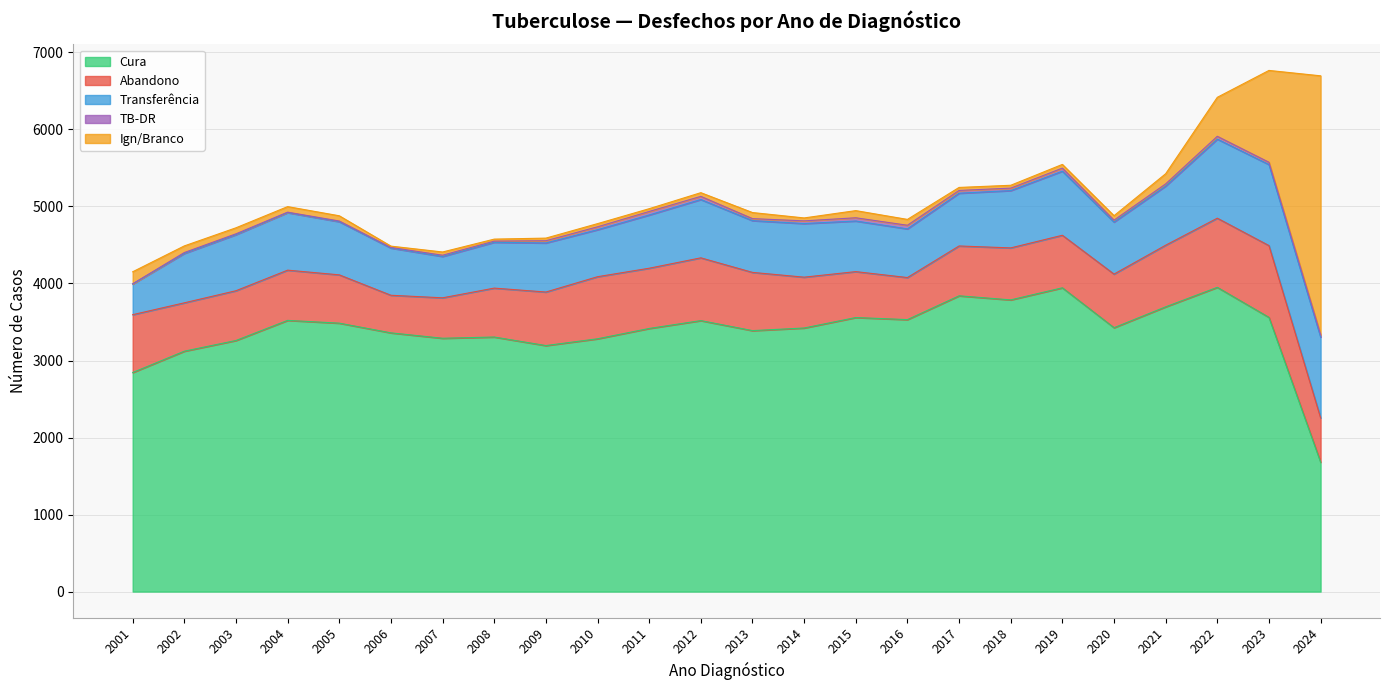

True or false: Cura and Transferência intersect in this chart.

False